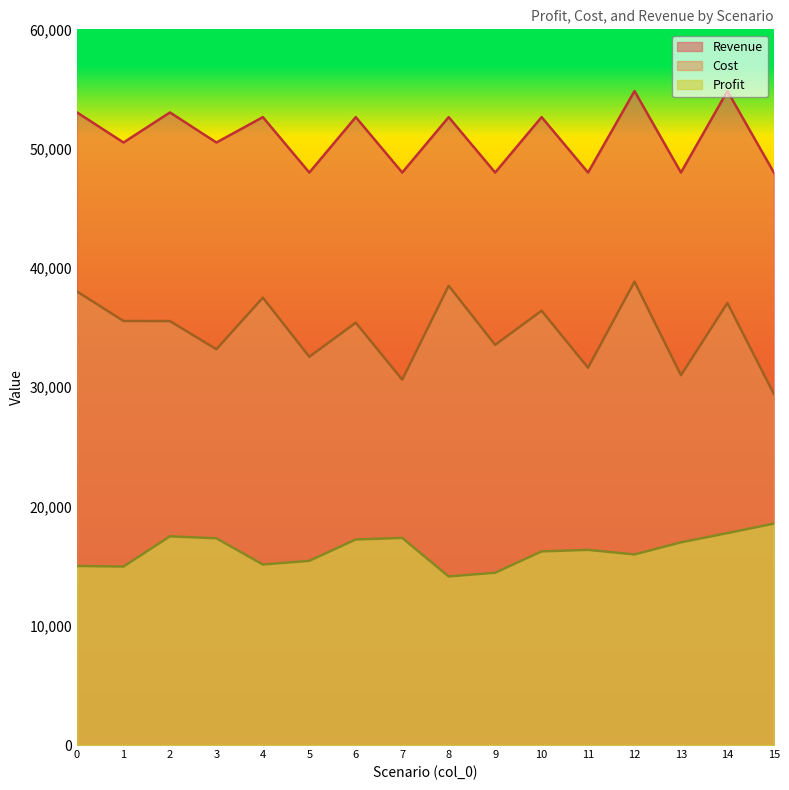

Reading right to left, extract all data points from this chart.

Profit: 15=18562	14=17766	13=16992	12=15977	11=16362	10=16232	9=14442	8=14133	7=17362	6=17232	5=15442	4=15133	3=17332	2=17494	1=14962	0=15010
Cost: 15=29430	14=37058	13=31000	12=38847	11=31630	10=36408	9=33550	8=38507	7=30630	6=35408	5=32550	4=37507	3=33180	2=35538	1=35550	0=38022
Revenue: 15=47992	14=54824	13=47992	12=54824	11=47992	10=52640	9=47992	8=52640	7=47992	6=52640	5=47992	4=52640	3=50512	2=53032	1=50512	0=53032